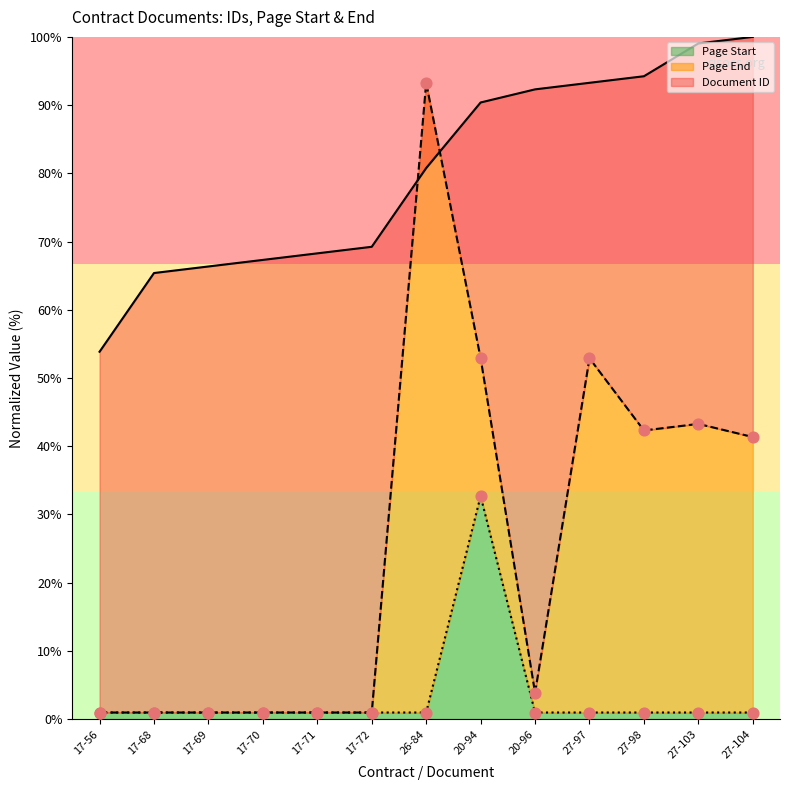

Which series reaches the minimum Y coordinate?

Page End